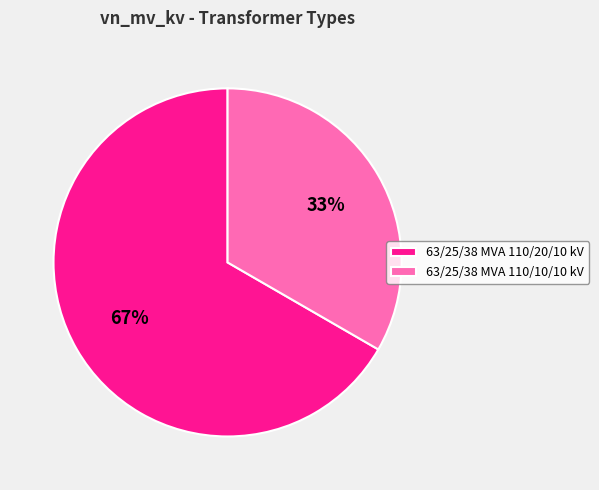

To the nearest percent, what portion does 63/25/38 MVA 110/10/10 kV represent?

33%